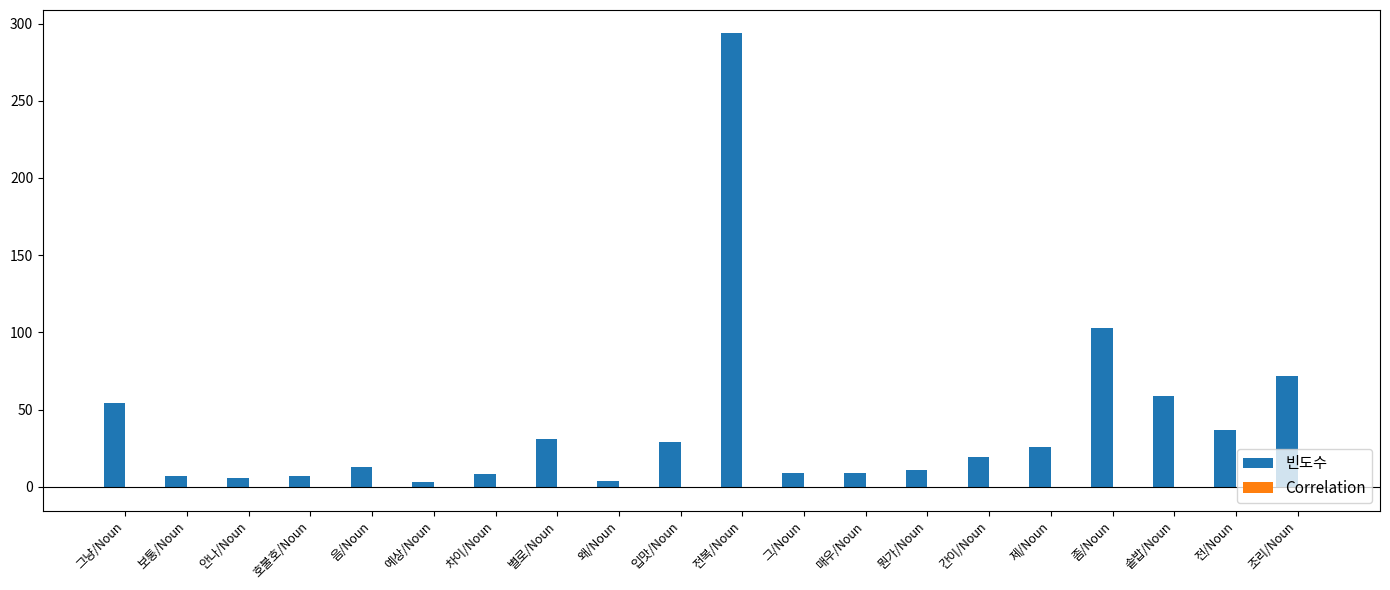

True or false: 빈도수 has a value of 72.0 at 조리/Noun.

True